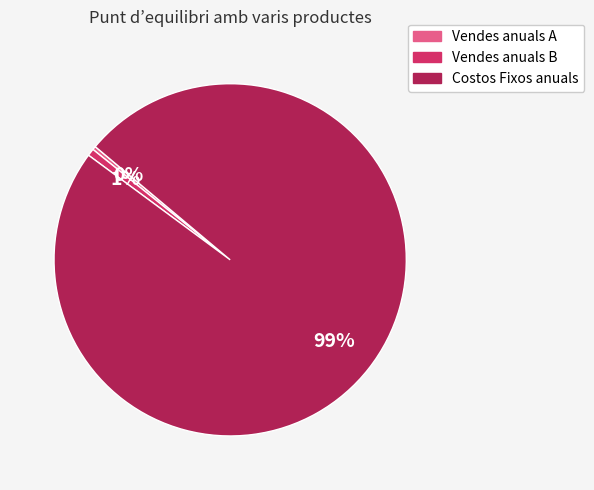

How many segments does this pie chart have?

3